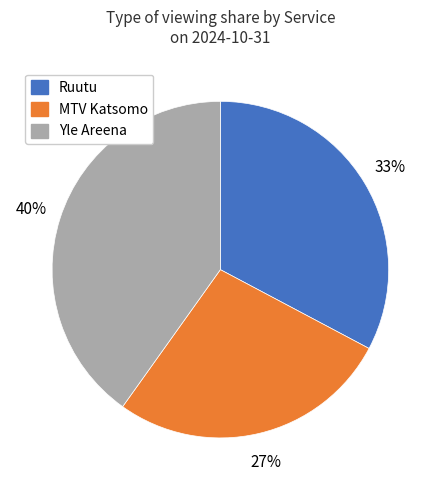

To the nearest percent, what is the average slice percentage?

33%